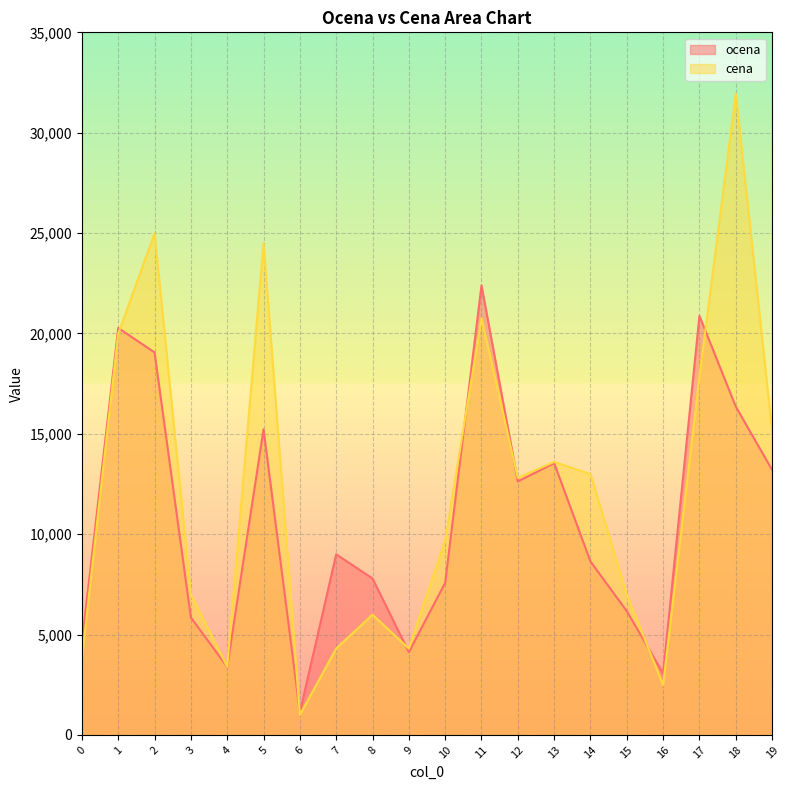

Is it true that ocena equals 773.7 at 6?

False